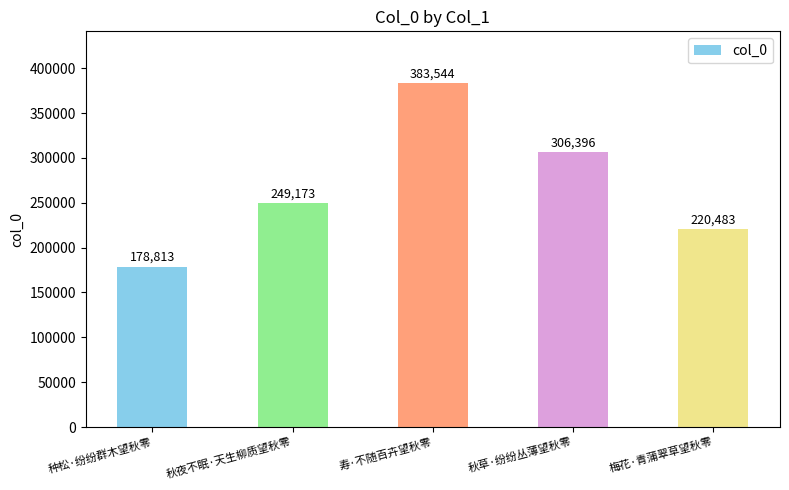

Count the number of data series in this chart.

1